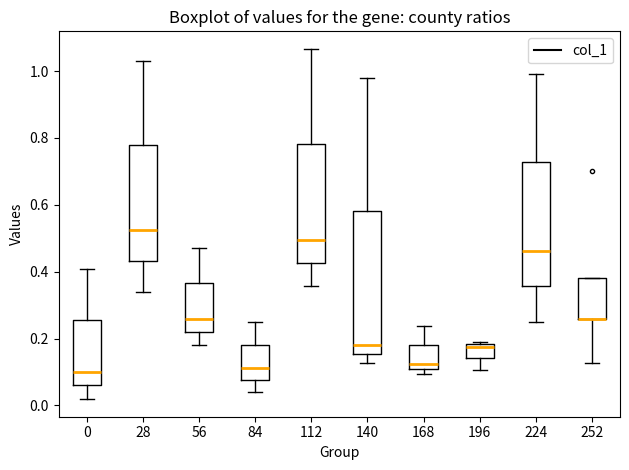

Reading left to right, read every box against the y-axis: the position of its median line, the range the box covers, and the ends of its whiskers. The values are not printed on the chart, so give them approximately, as read against the axis.

0: median 0.10, box 0.06 to 0.26, whiskers 0.02 to 0.40
28: median 0.52, box 0.44 to 0.78, whiskers 0.34 to 1.04
56: median 0.26, box 0.22 to 0.36, whiskers 0.18 to 0.48
84: median 0.12, box 0.08 to 0.18, whiskers 0.04 to 0.24
112: median 0.50, box 0.42 to 0.78, whiskers 0.36 to 1.06
140: median 0.18, box 0.16 to 0.58, whiskers 0.12 to 0.98
168: median 0.12, box 0.10 to 0.18, whiskers 0.10 (just below the box's lower edge) to 0.24
196: median 0.18 (just below the box's upper edge), box 0.14 to 0.18, whiskers 0.10 to 0.18 (just above the box's upper edge)
224: median 0.46, box 0.36 to 0.72, whiskers 0.24 to 1.00
252: median 0.26 (drawn on the box's lower edge), box 0.26 to 0.38, whiskers 0.12 to 0.38